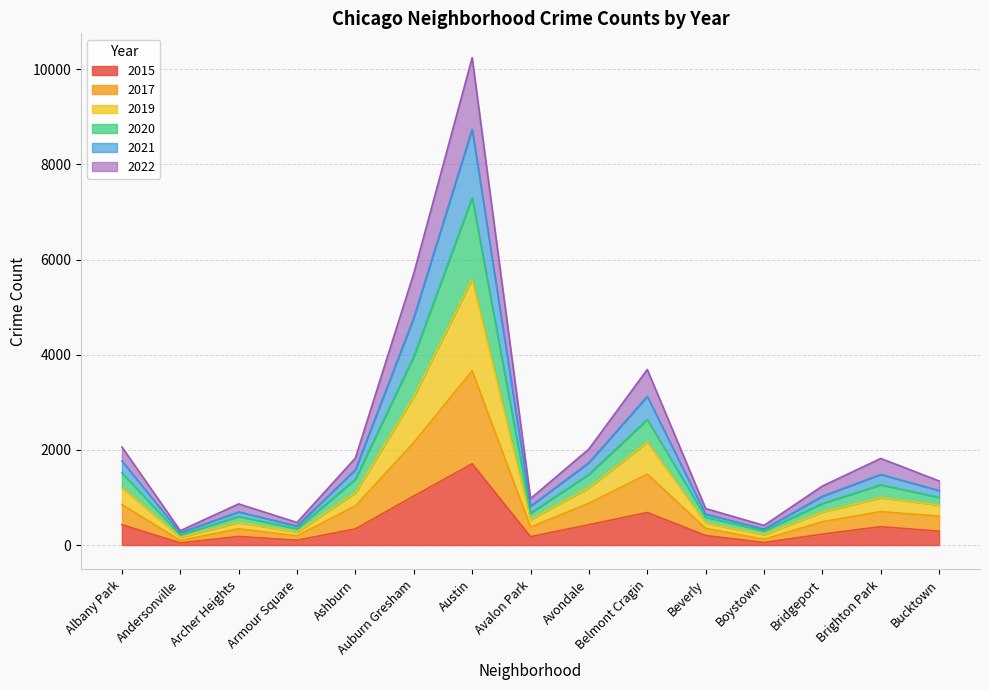

At which category does 2021 reach its first local peak?

Archer Heights